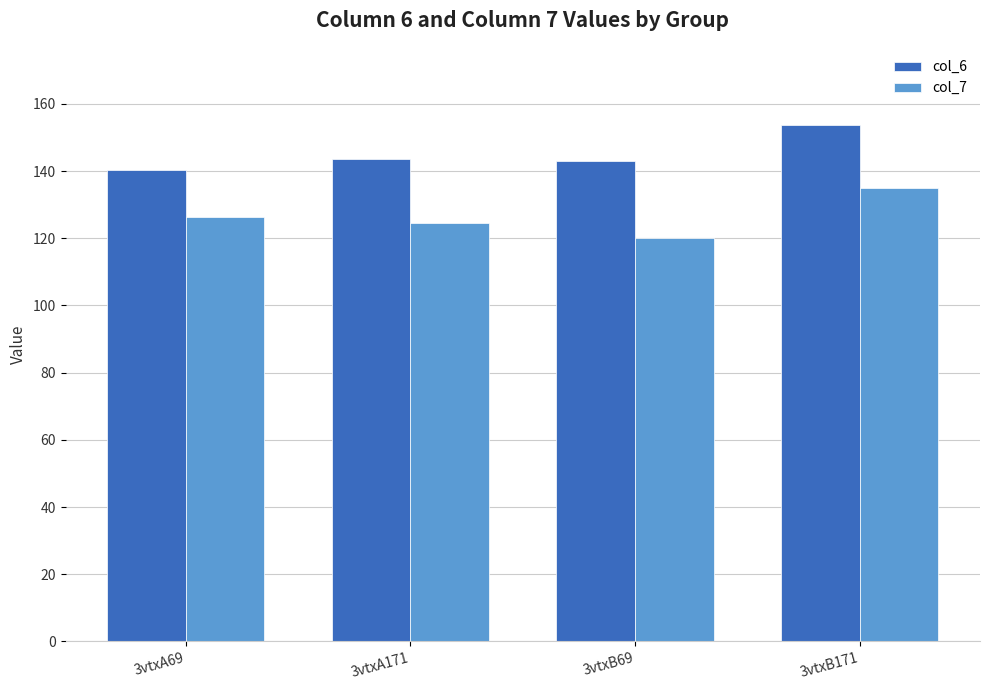

What is the approximate value of col_7 at 3vtxB69?

120.1